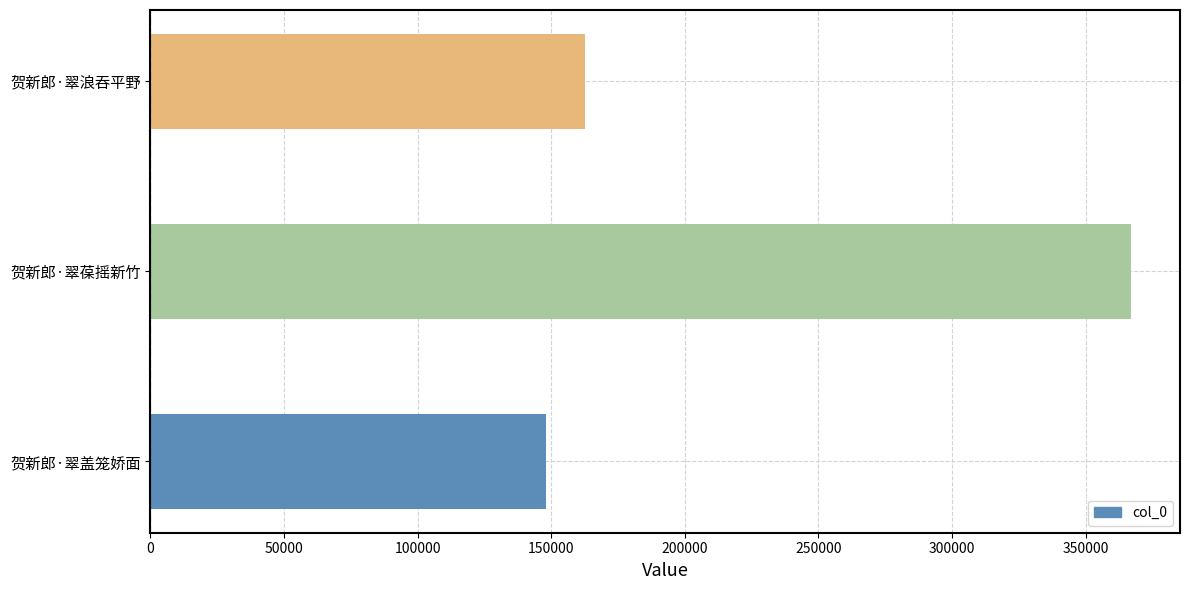

What is the difference between the maximum and minimum values?

218965